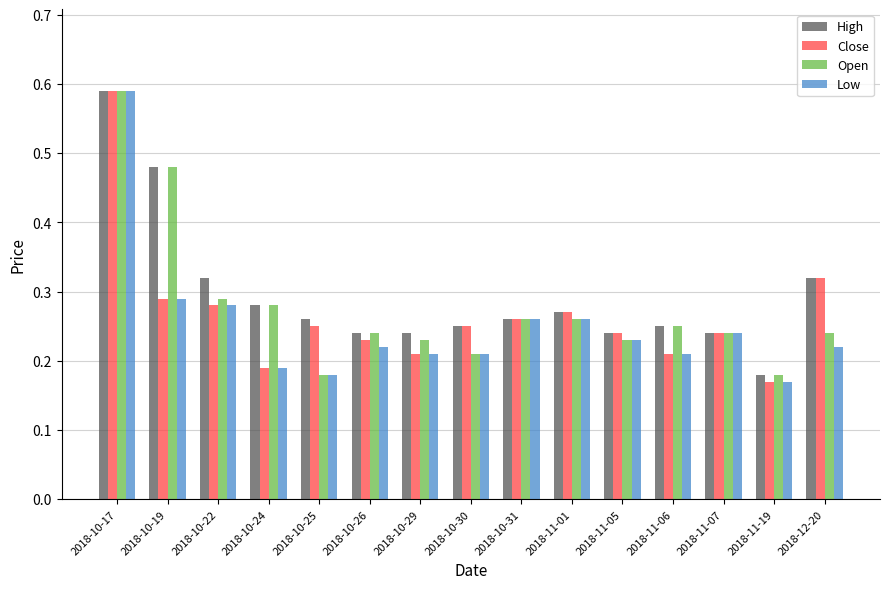

At how many categories does at least one series exceed 0?

15